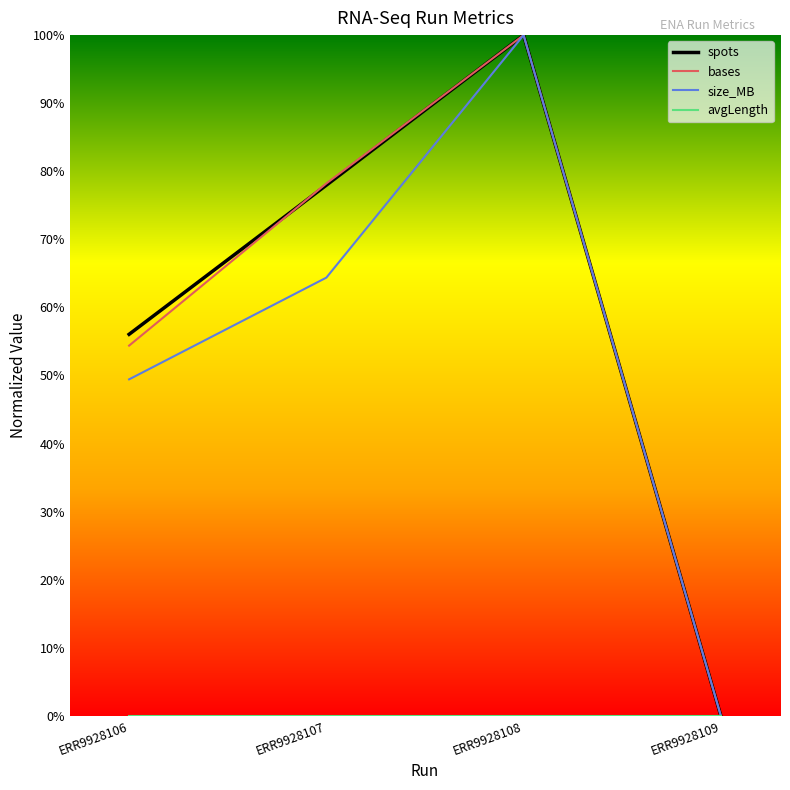

True or false: spots has more than 2 points higher than both neighbors.

False